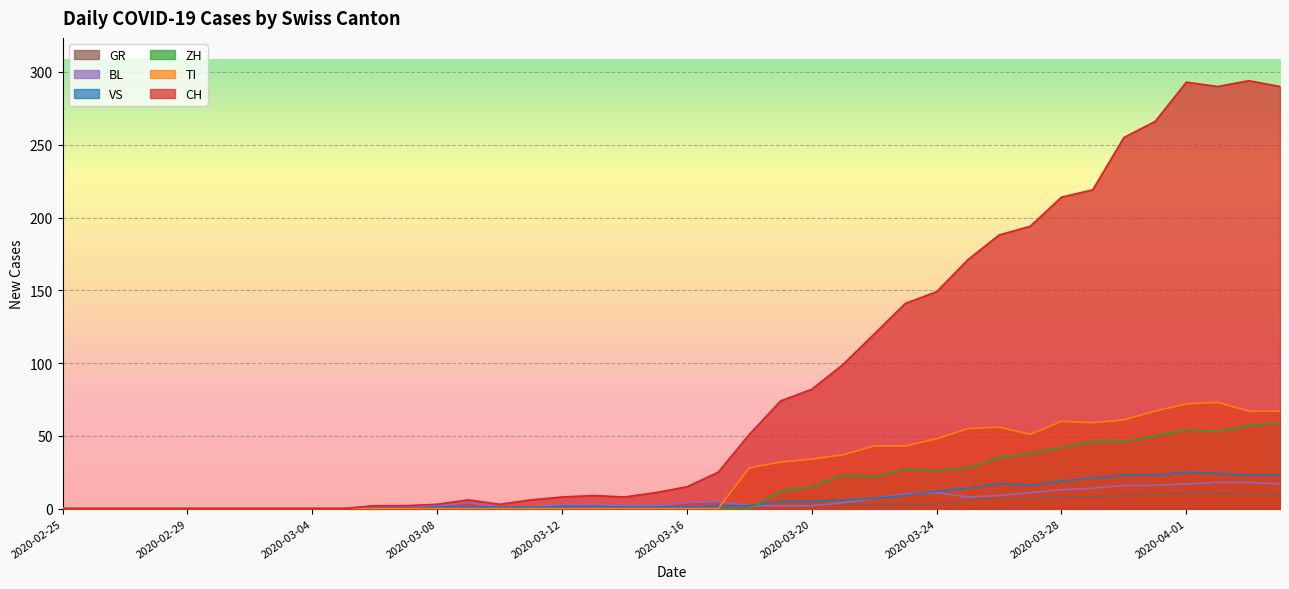

The value of TI at 2020-03-24 is 18. True or false?

False